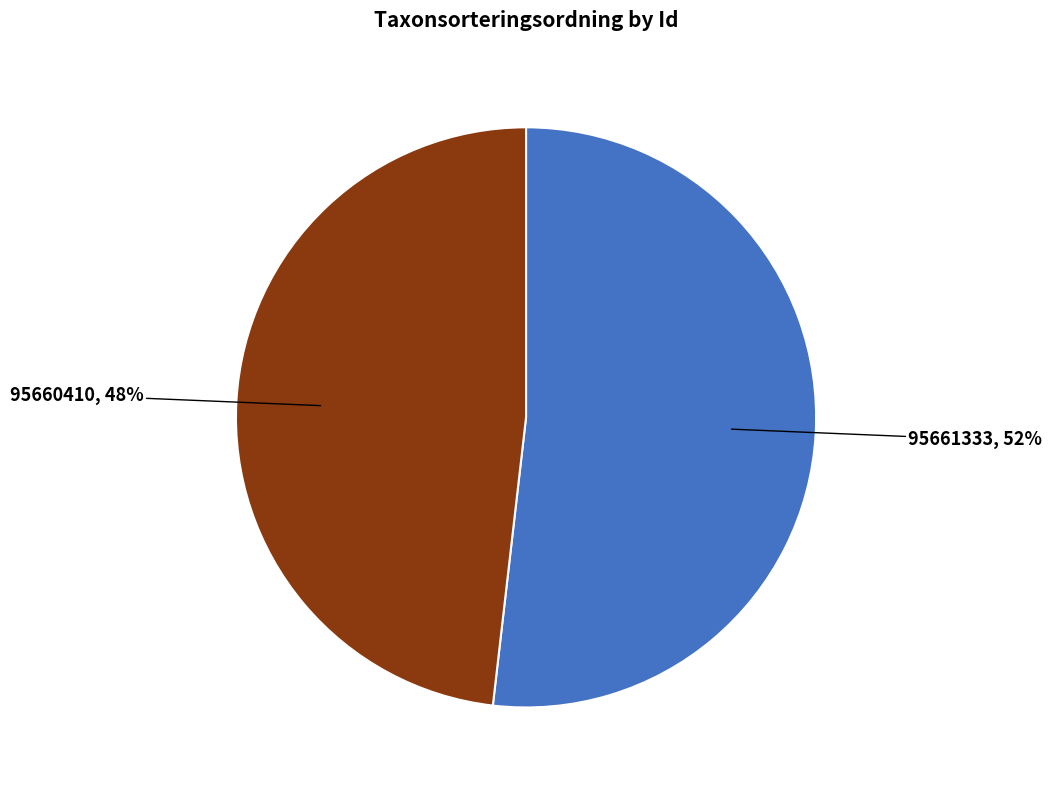

Is there any slice that represents more than half of the pie?

Yes